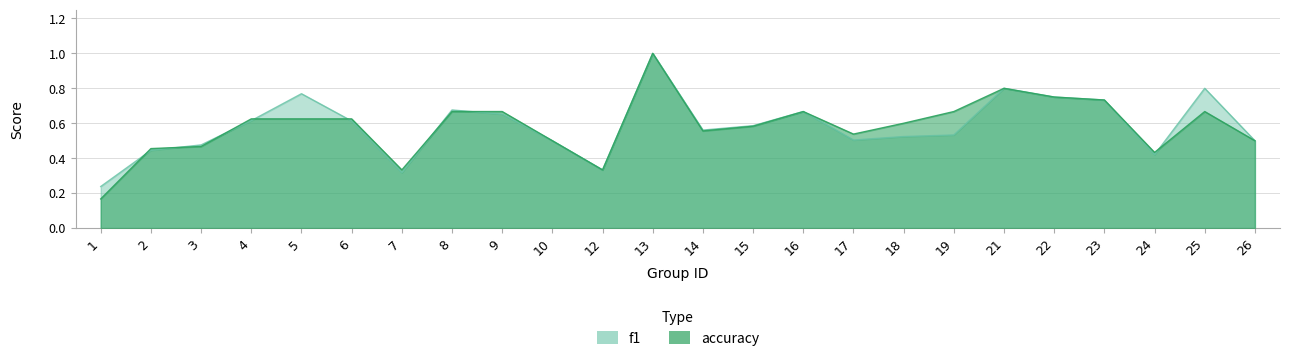

Count the number of categories in the chart.

24